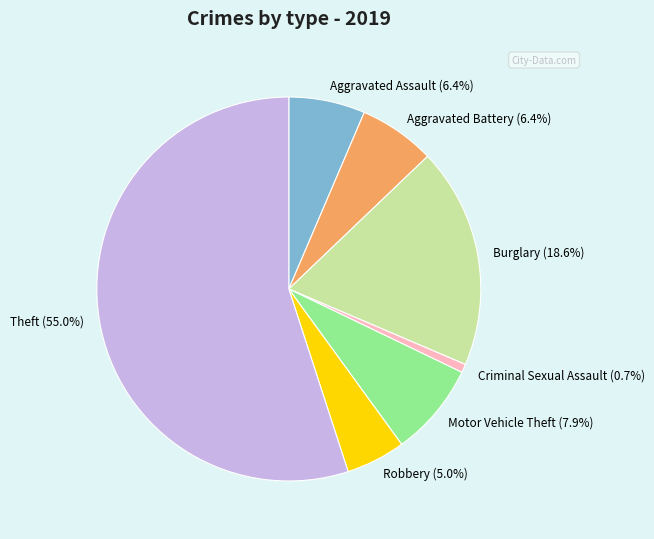

Which category has the smallest portion of the pie?

Criminal Sexual Assault